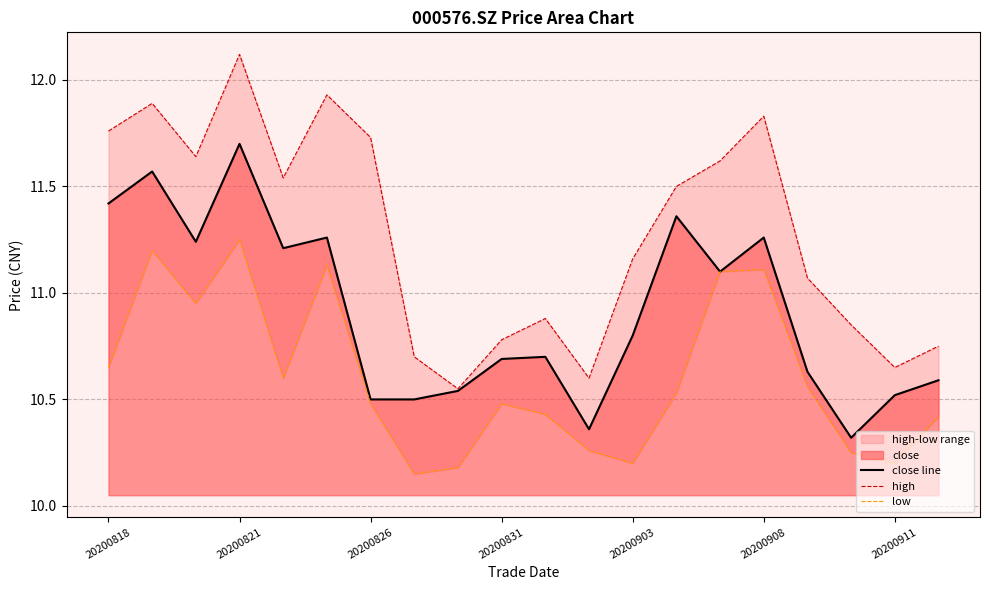

The close line series shows 7.4 at 20200831. True or false?

False